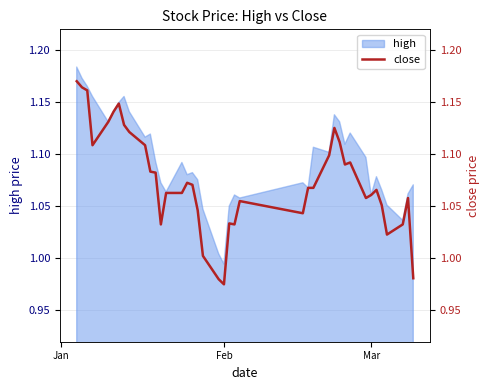

At which label does high reach its minimum?

Feb